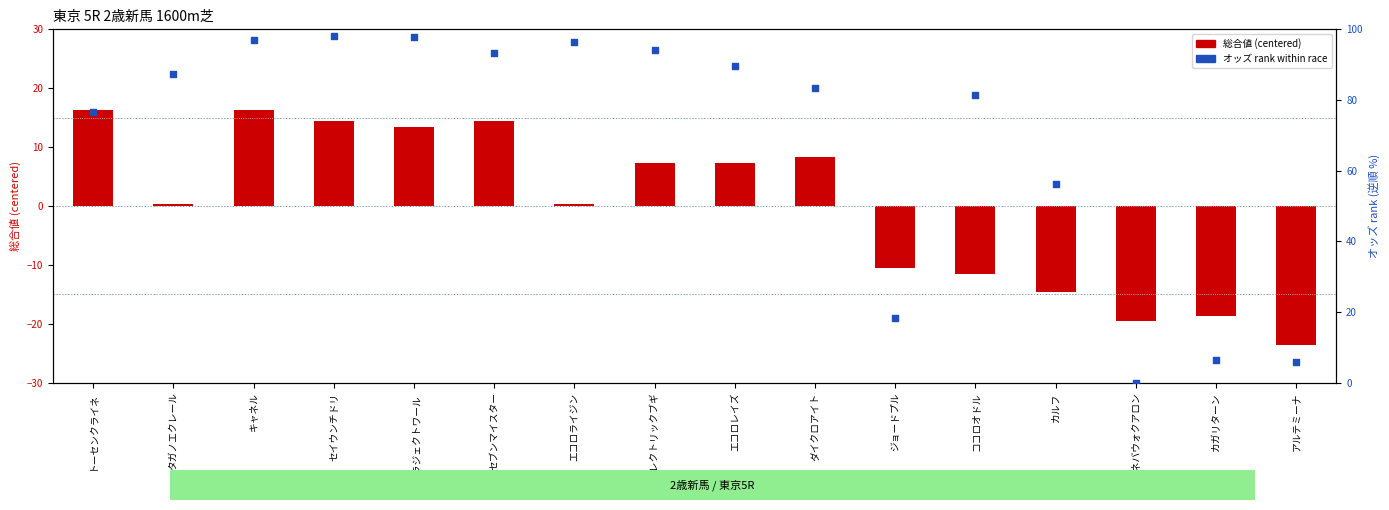

What is the total value across all series at ジョードプル?

7.8